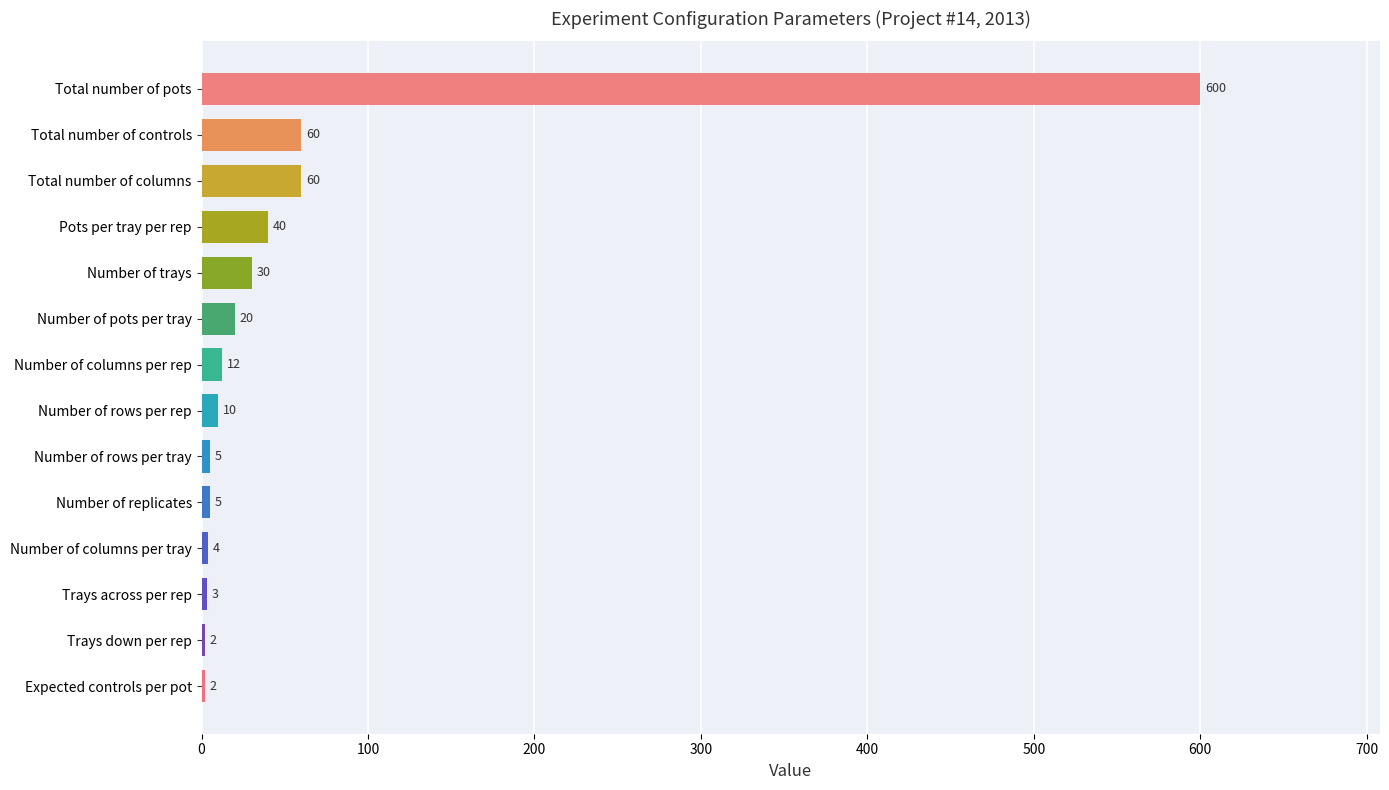

Is it true that the value at Number of trays is 30?

True